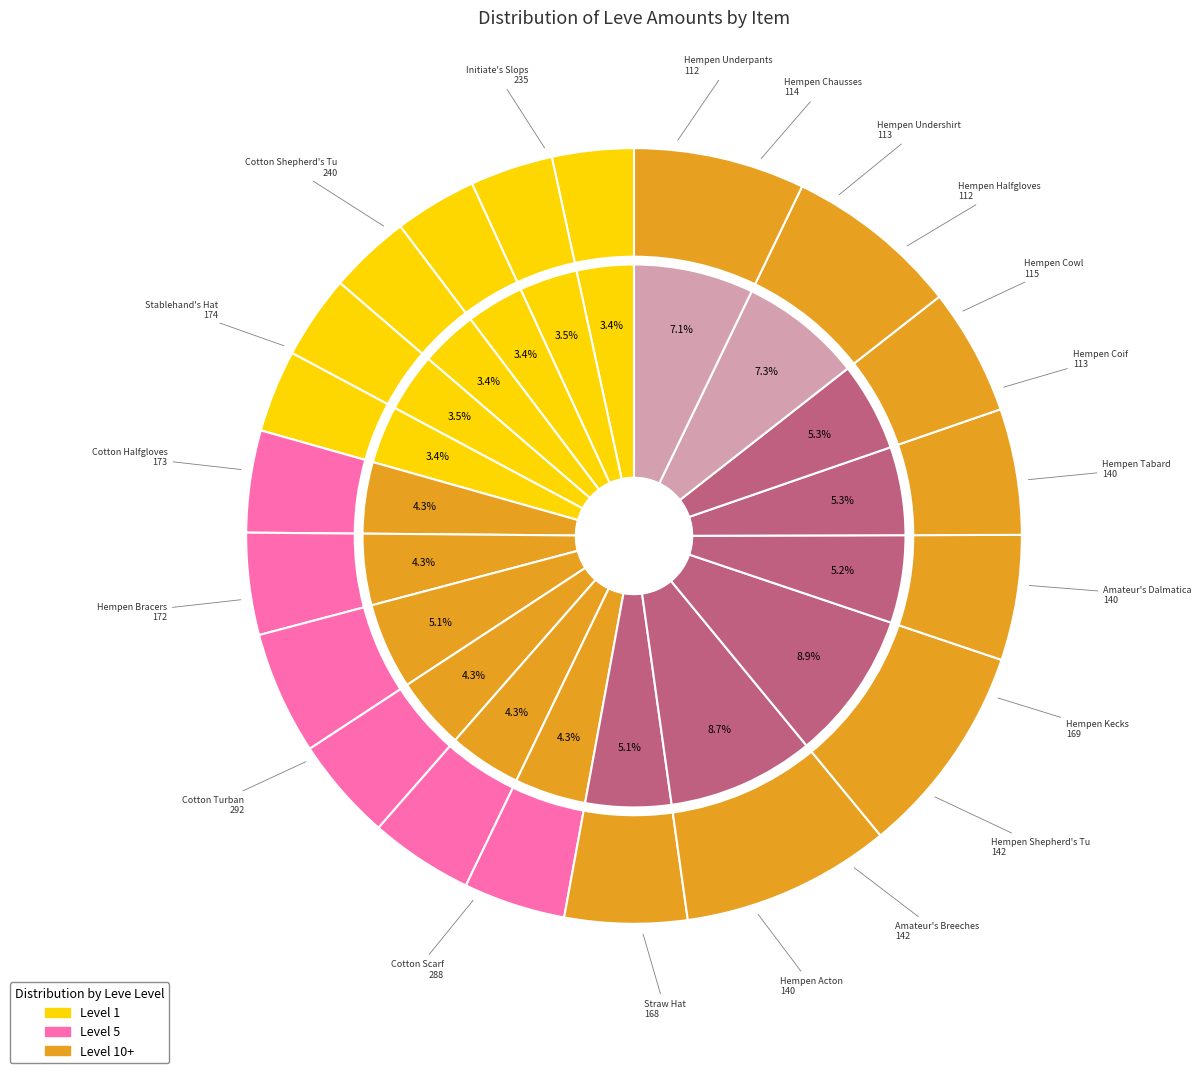

Is the sum of Hempen Acton and Hempen Underpants greater than half?

No